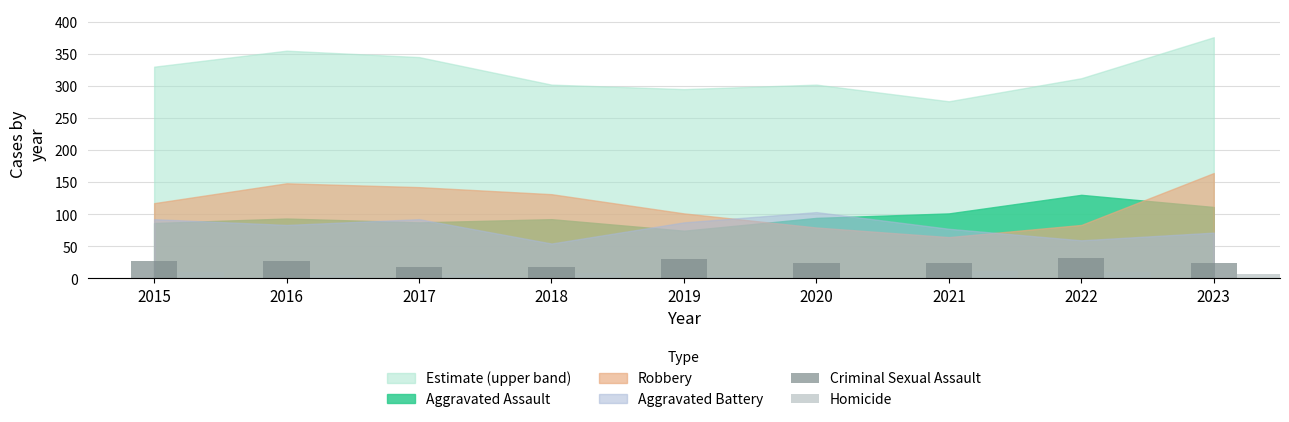

What is the lowest value of the Criminal Sexual Assault series?

17